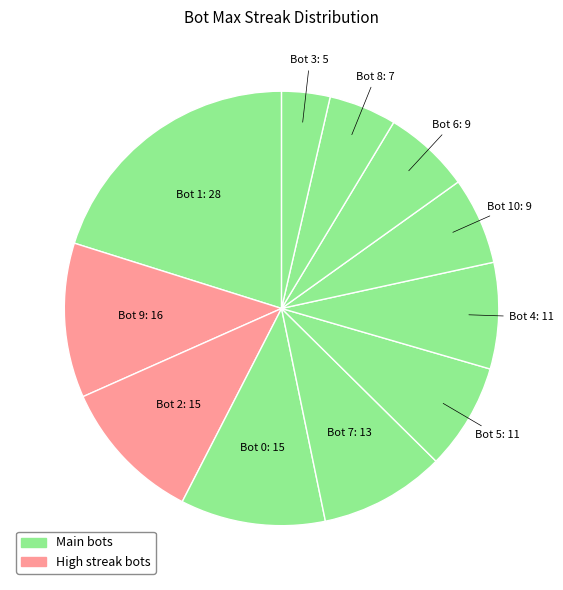

How many slices are in this pie chart?

11